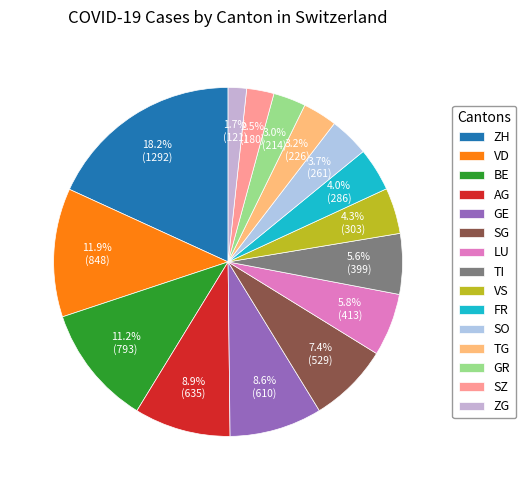

Combined, do TG and LU account for over 50%?

No